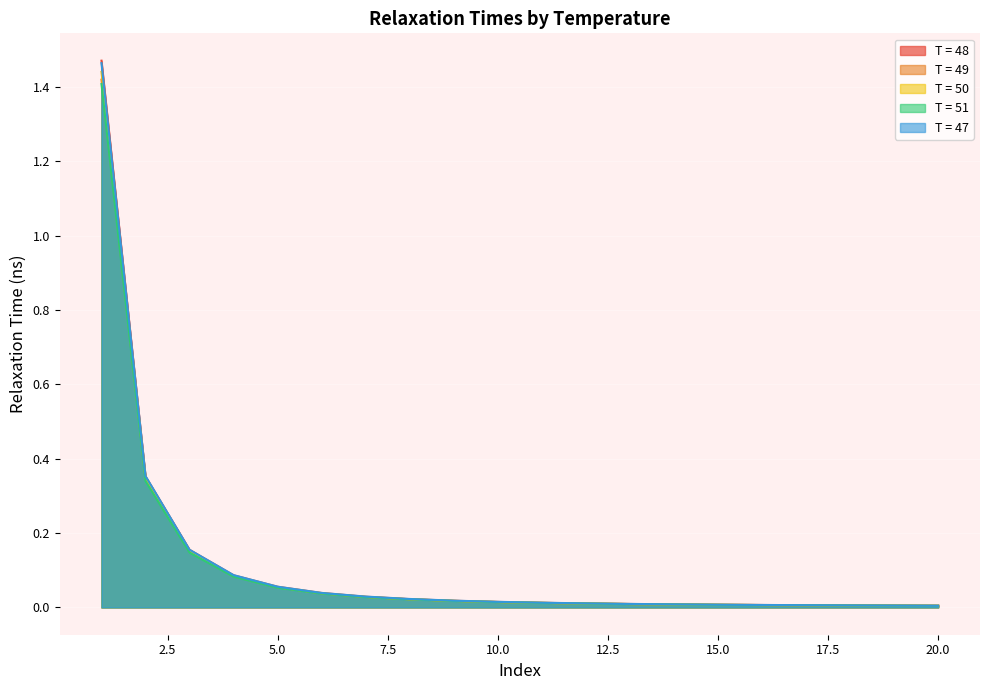

At how many categories does at least one series exceed 1?

1